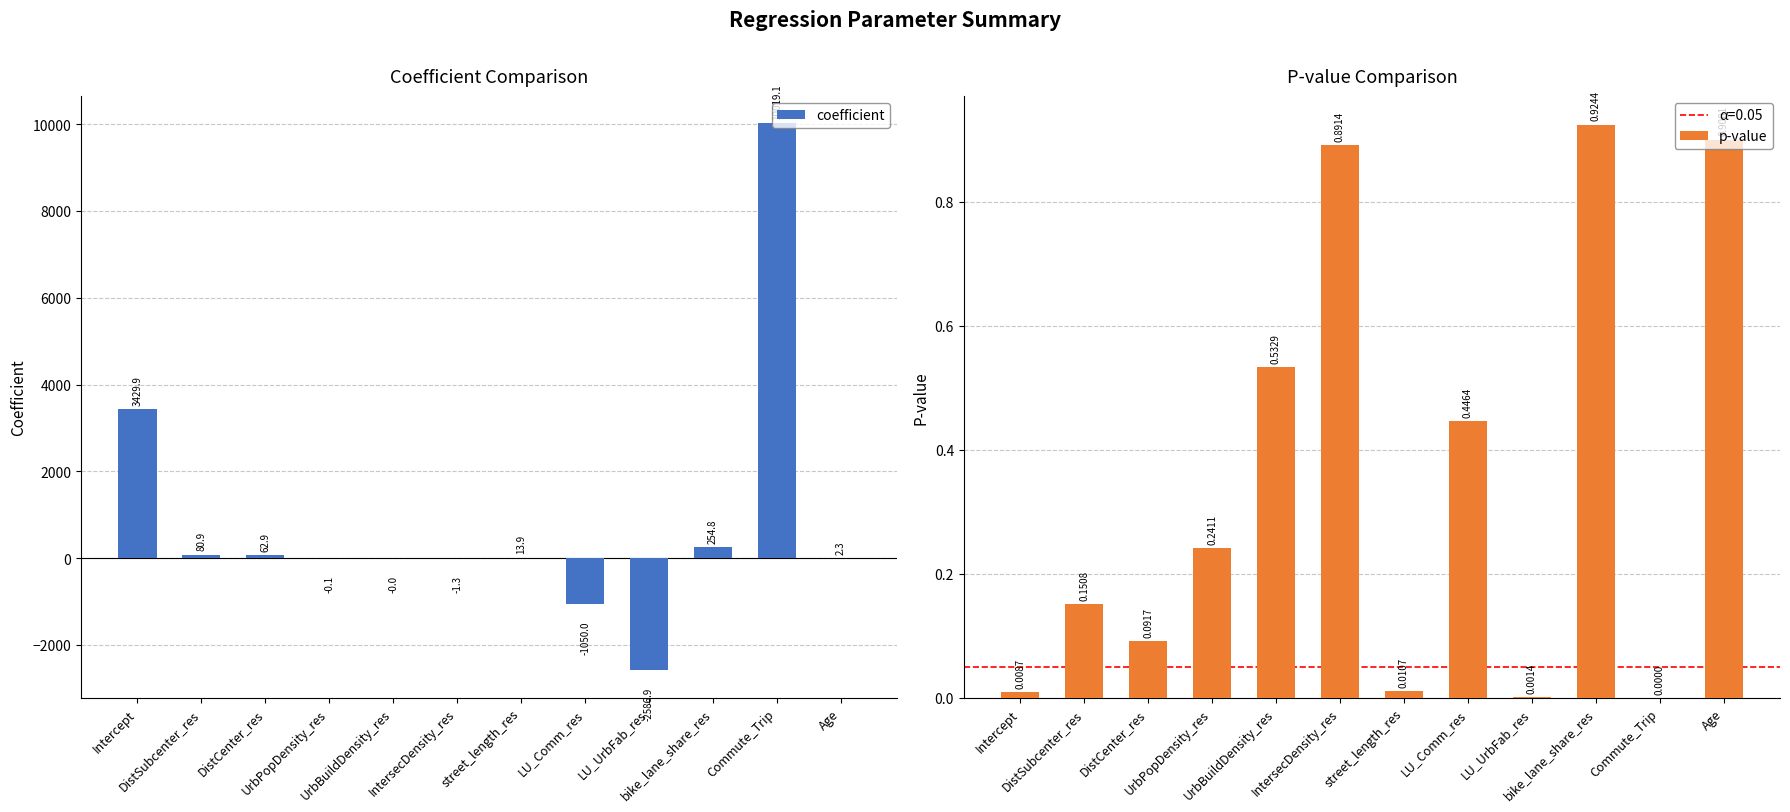

Reading right to left, list all the values displayed in this chart.

coefficient: Age=2.3	Commute_Trip=10019.1	bike_lane_share_res=254.8	LU_UrbFab_res=-2586.9	LU_Comm_res=-1050.0	street_length_res=13.9	IntersecDensity_res=-1.3	UrbBuildDensity_res=-0.0	UrbPopDensity_res=-0.1	DistCenter_res=62.9	DistSubcenter_res=80.9	Intercept=3429.9
p-value: Age=0.9	Commute_Trip=0.0	bike_lane_share_res=0.9	LU_UrbFab_res=0.0	LU_Comm_res=0.4	street_length_res=0.0	IntersecDensity_res=0.9	UrbBuildDensity_res=0.5	UrbPopDensity_res=0.2	DistCenter_res=0.1	DistSubcenter_res=0.2	Intercept=0.0